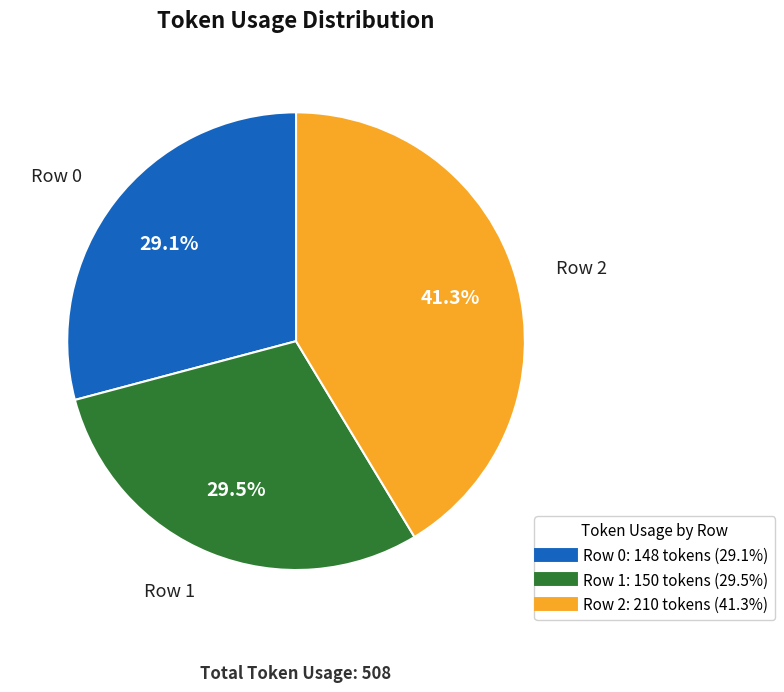

Which slice is the largest?

Row 2